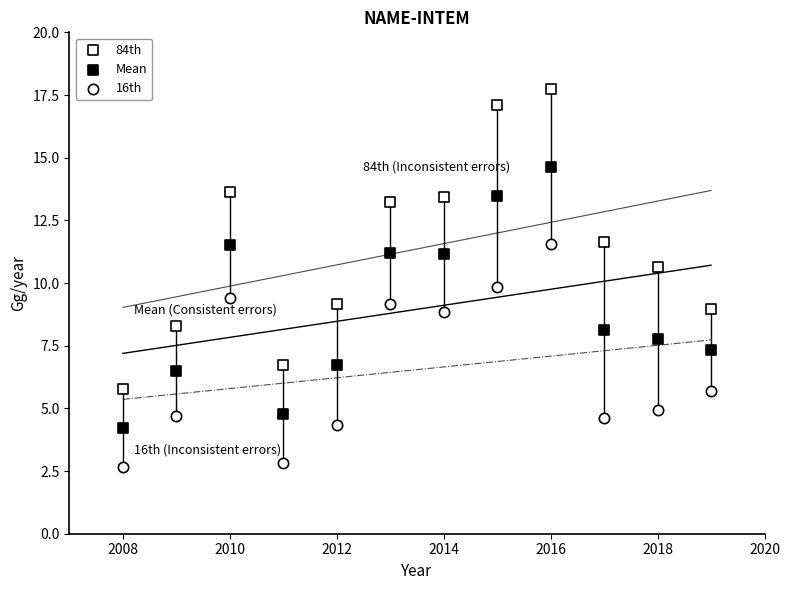

How many points are shown in the scatter plot?

36